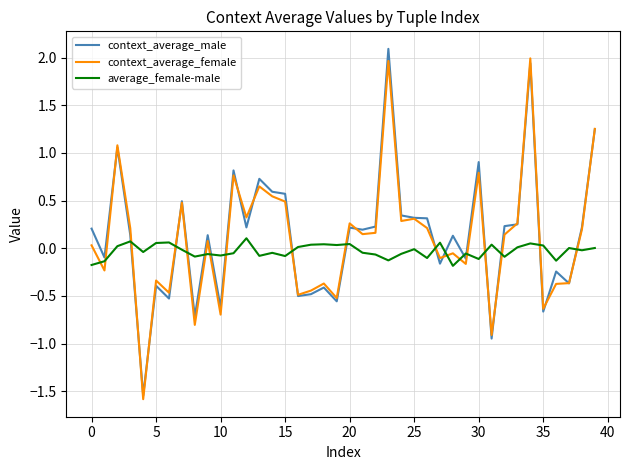

True or false: average_female-male has more than 1 interior local peaks.

True